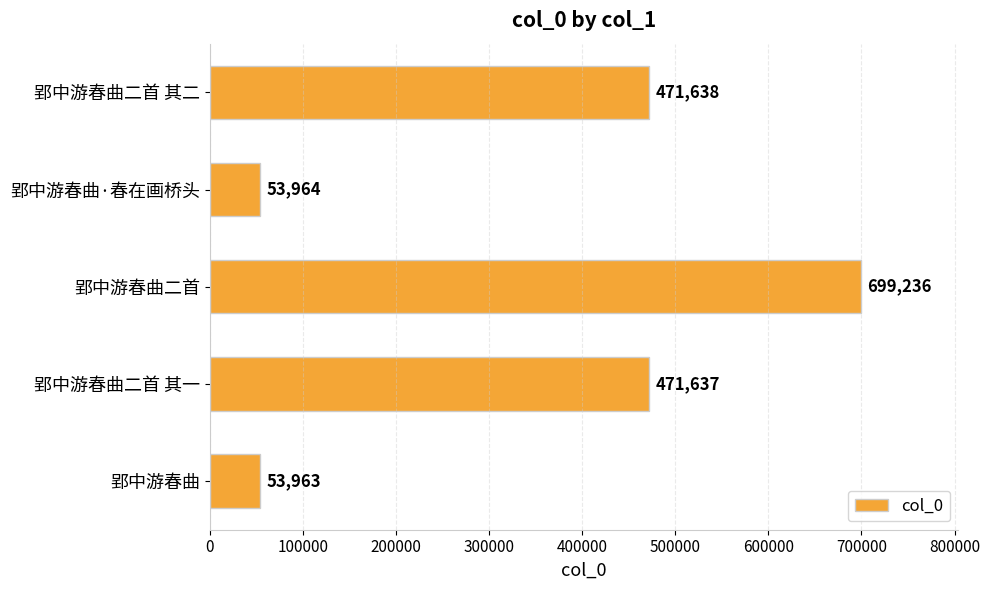

What is the average value?

350088